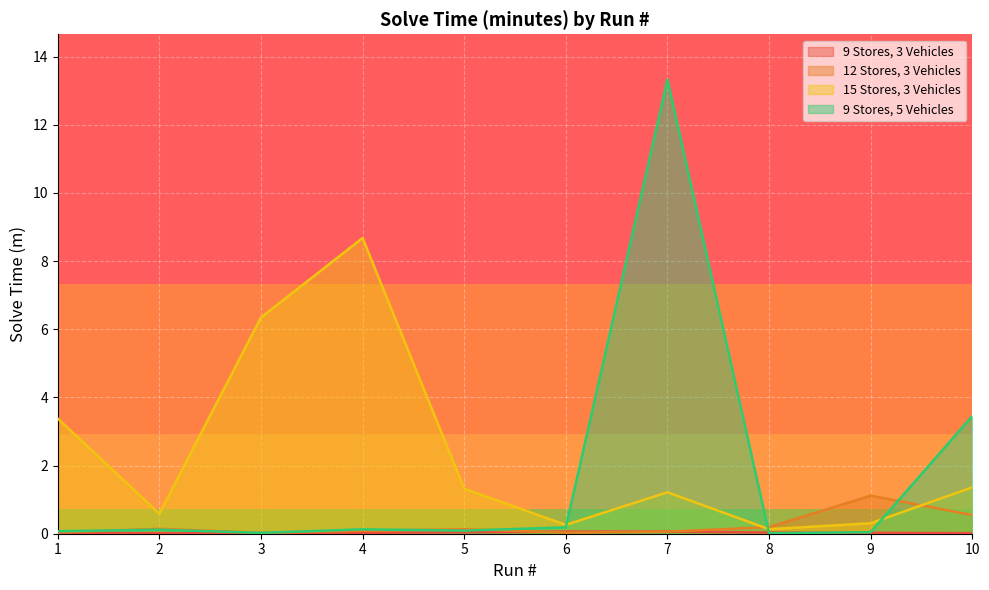

At which category is the sum across all series the highest?

7